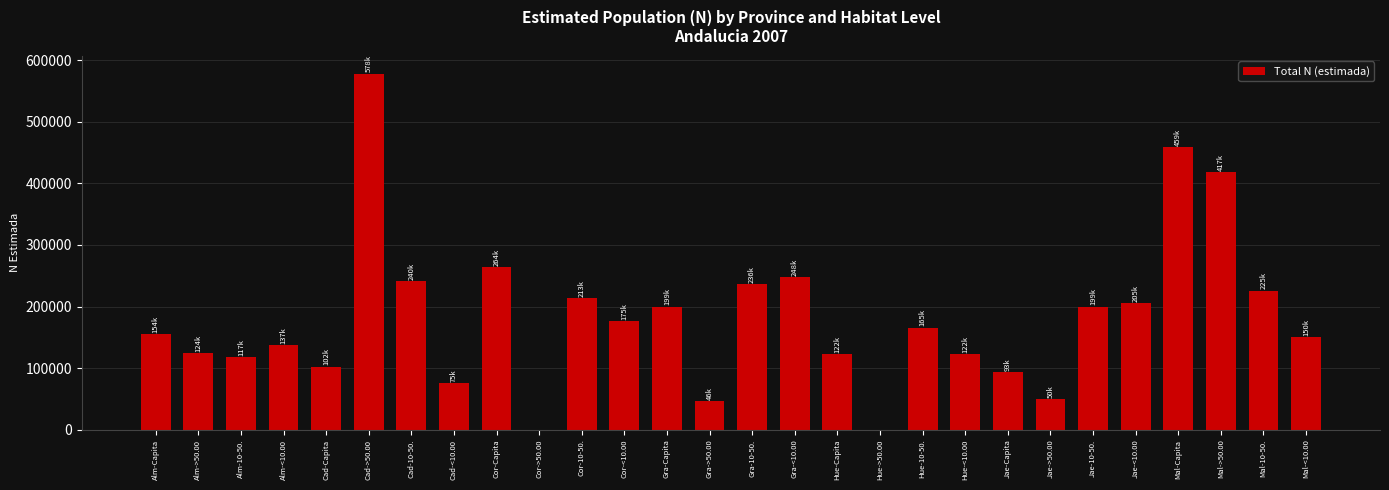

How many series are shown in this chart?

1